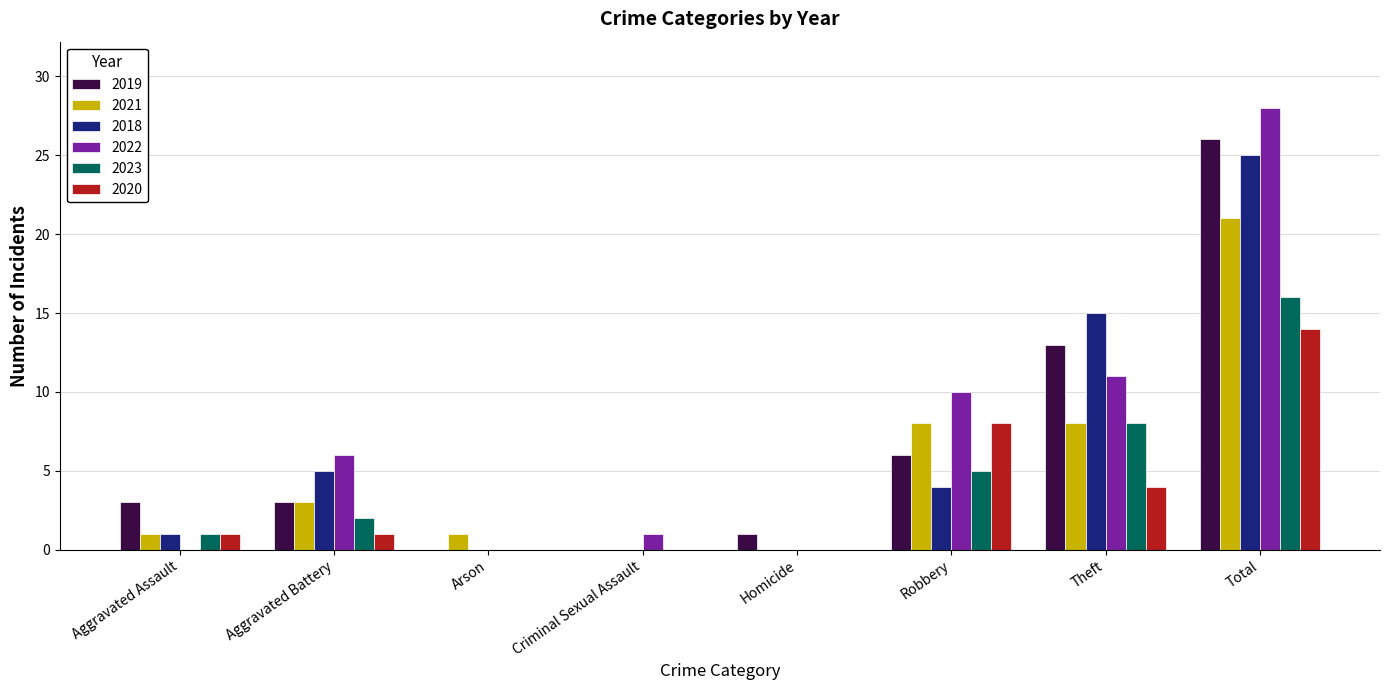

Reading left to right, extract all data points from this chart.

2019: 3	3	0	0	1	6	13	26
2021: 1	3	1	0	0	8	8	21
2018: 1	5	0	0	0	4	15	25
2022: 0	6	0	1	0	10	11	28
2023: 1	2	0	0	0	5	8	16
2020: 1	1	0	0	0	8	4	14